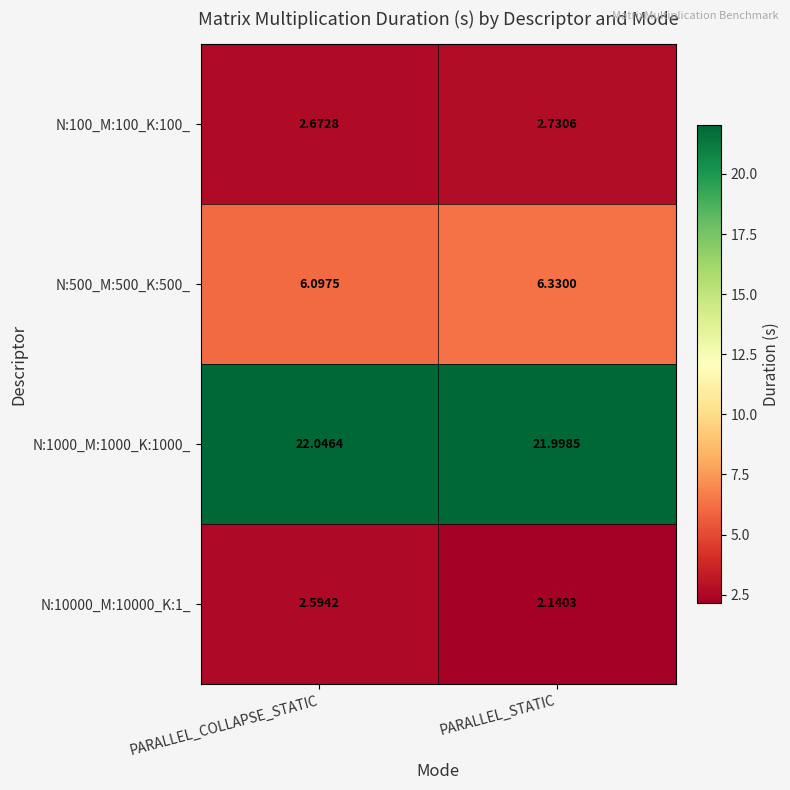

Between PARALLEL_COLLAPSE_STATIC and PARALLEL_STATIC, which series saw the biggest shift?

N:10000_M:10000_K:1_